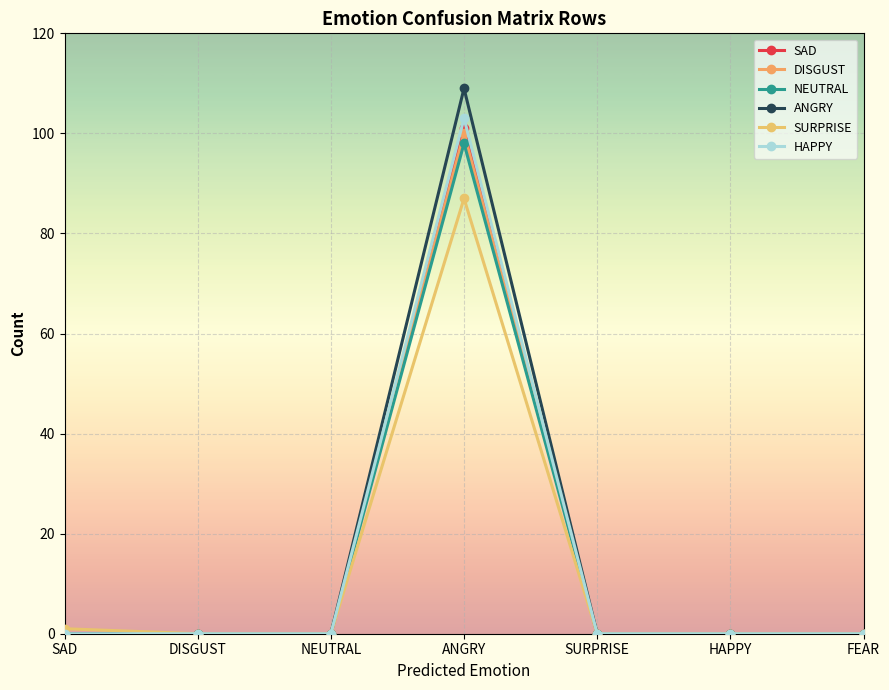

True or false: SURPRISE and ANGRY intersect in this chart.

False